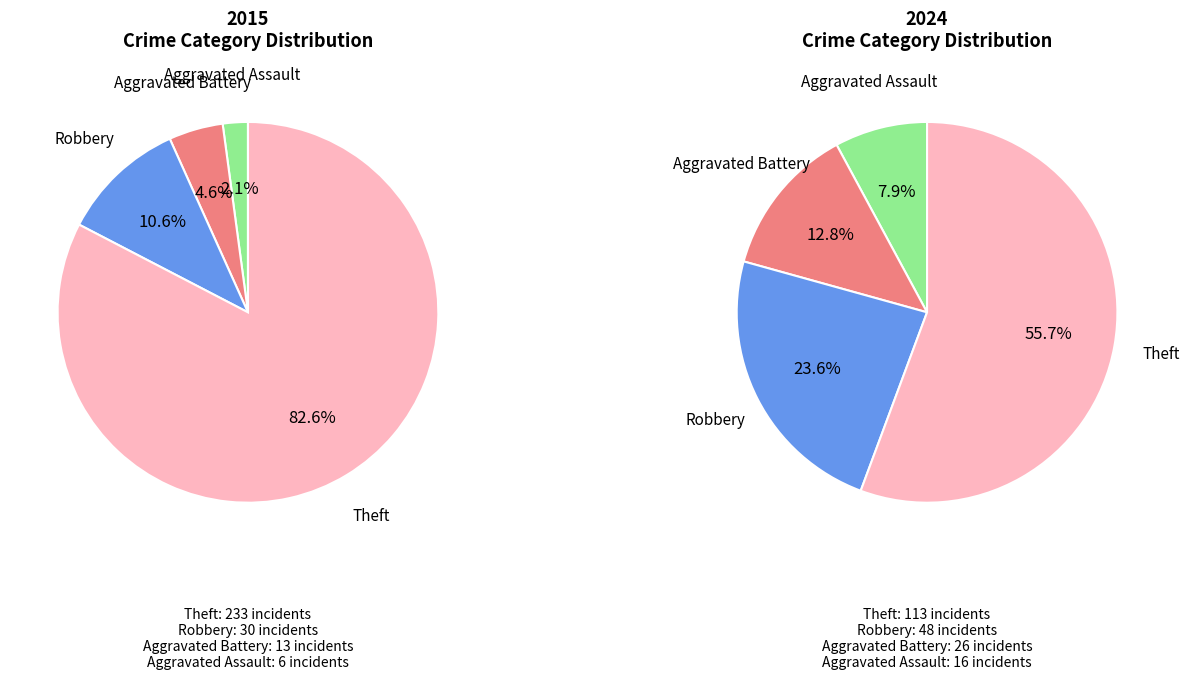

Is there any slice that represents more than half of the pie?

Yes